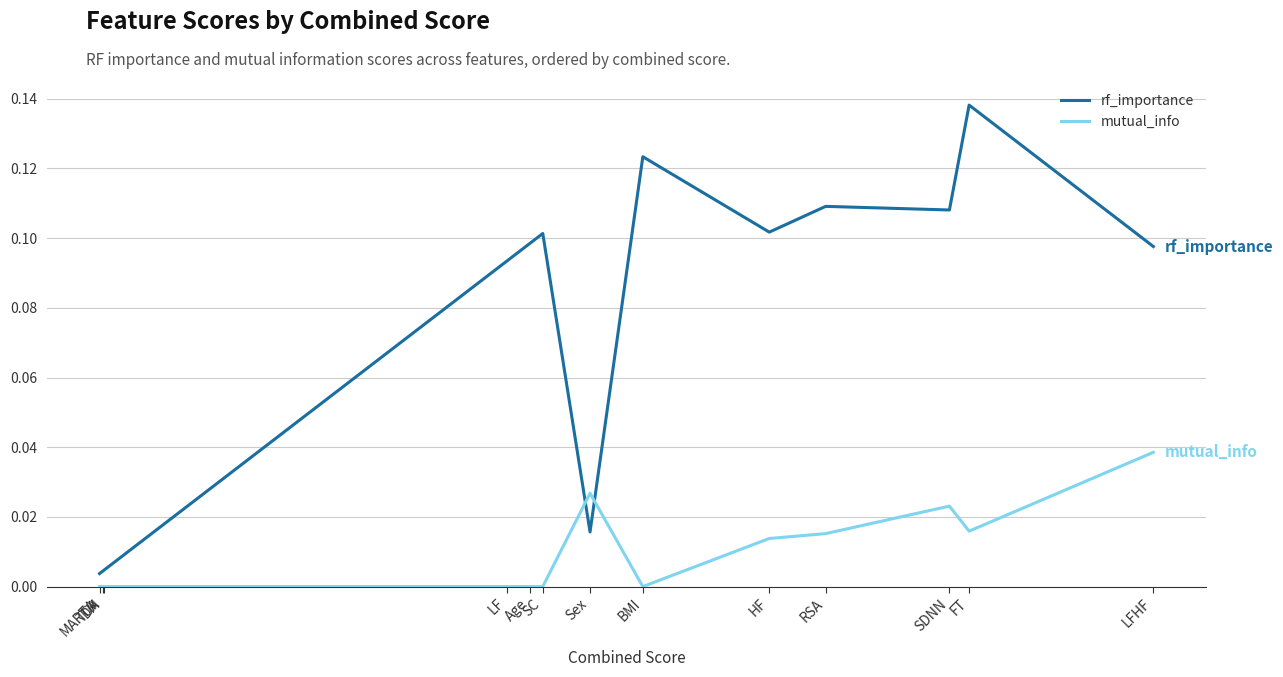

Reading left to right, what are all the values shown in this chart?

rf_importance: LFHF=0.1	FT=0.1	SDNN=0.1	RSA=0.1	HF=0.1	BMI=0.1	Sex=0.0	SC=0.1	Age=0.1	LF=0.1	DM=0.0	TCA=0.0	MARTA=0.0
mutual_info: LFHF=0.0	FT=0.0	SDNN=0.0	RSA=0.0	HF=0.0	BMI=0.0	Sex=0.0	SC=0.0	Age=0.0	LF=0.0	DM=0.0	TCA=0.0	MARTA=0.0